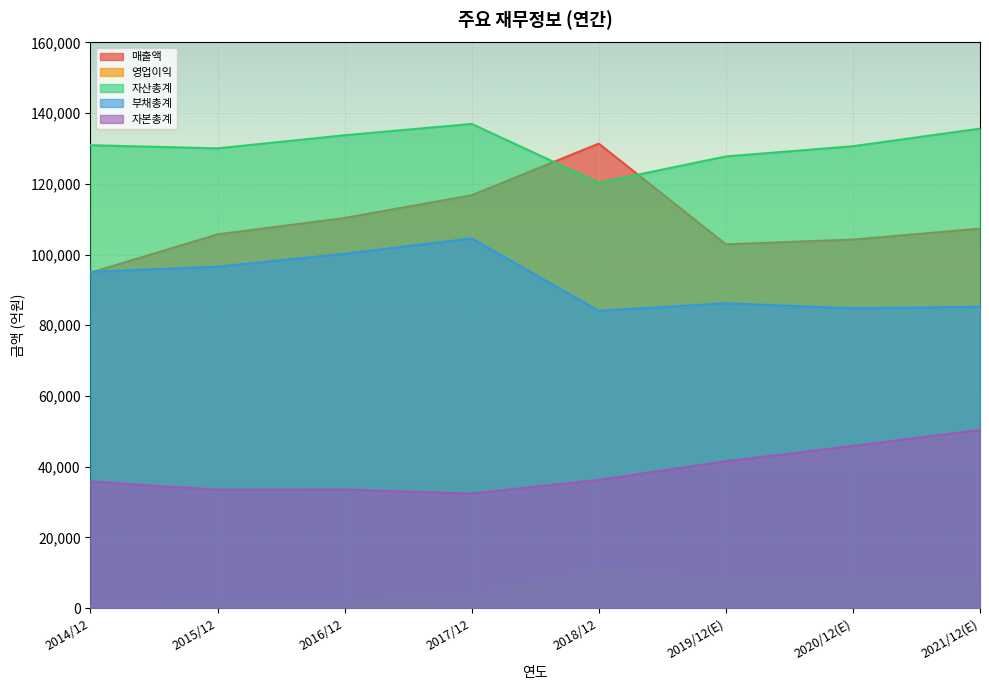

True or false: 자본총계 has a value of 45861 at 2020/12(E).

True